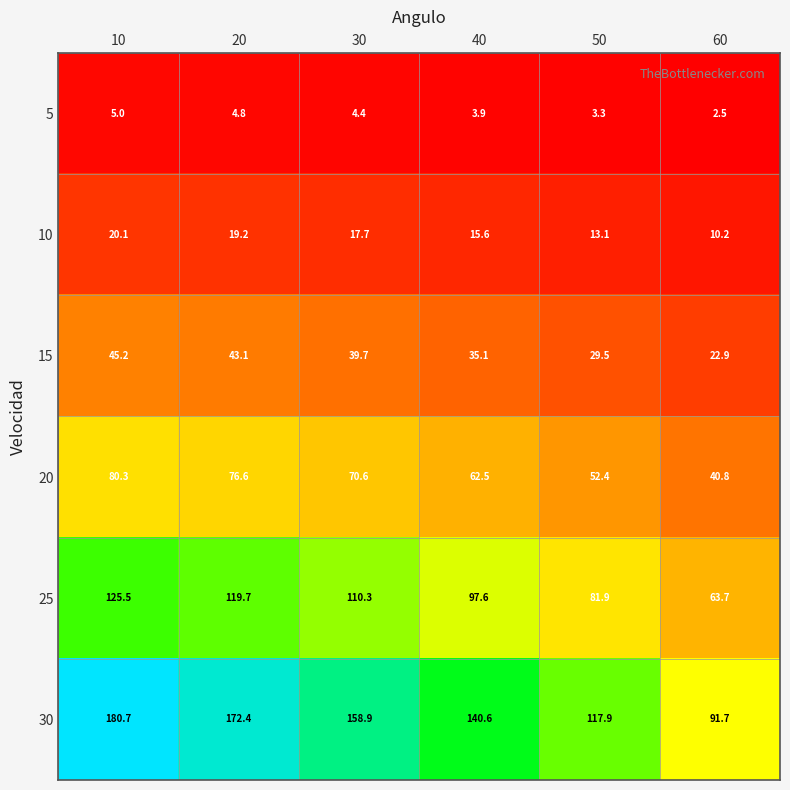

The 5 series shows 3.9 at 60. True or false?

False